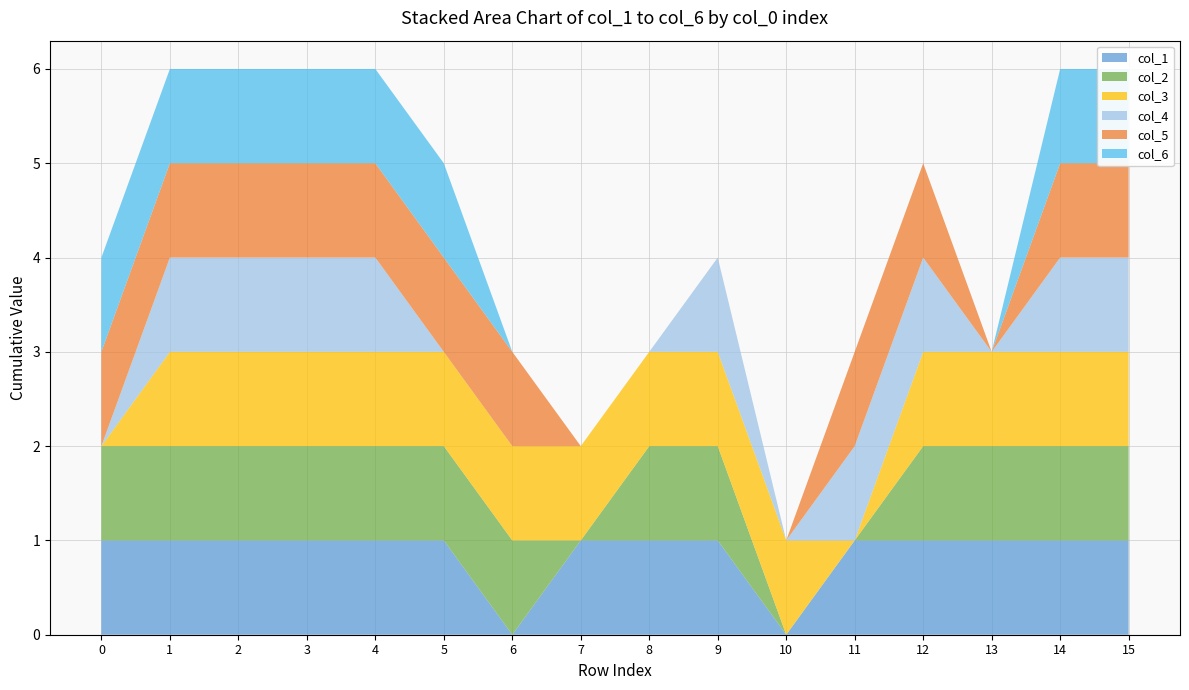

Reading left to right, what are all the values shown in this chart?

col_1: 0=1	1=1	2=1	3=1	4=1	5=1	6=0	7=1	8=1	9=1	10=0	11=1	12=1	13=1	14=1	15=1
col_2: 0=1	1=1	2=1	3=1	4=1	5=1	6=1	7=0	8=1	9=1	10=0	11=0	12=1	13=1	14=1	15=1
col_3: 0=0	1=1	2=1	3=1	4=1	5=1	6=1	7=1	8=1	9=1	10=1	11=0	12=1	13=1	14=1	15=1
col_4: 0=0	1=1	2=1	3=1	4=1	5=0	6=0	7=0	8=0	9=1	10=0	11=1	12=1	13=0	14=1	15=1
col_5: 0=1	1=1	2=1	3=1	4=1	5=1	6=1	7=0	8=0	9=0	10=0	11=1	12=1	13=0	14=1	15=1
col_6: 0=1	1=1	2=1	3=1	4=1	5=1	6=0	7=0	8=0	9=0	10=0	11=0	12=0	13=0	14=1	15=1